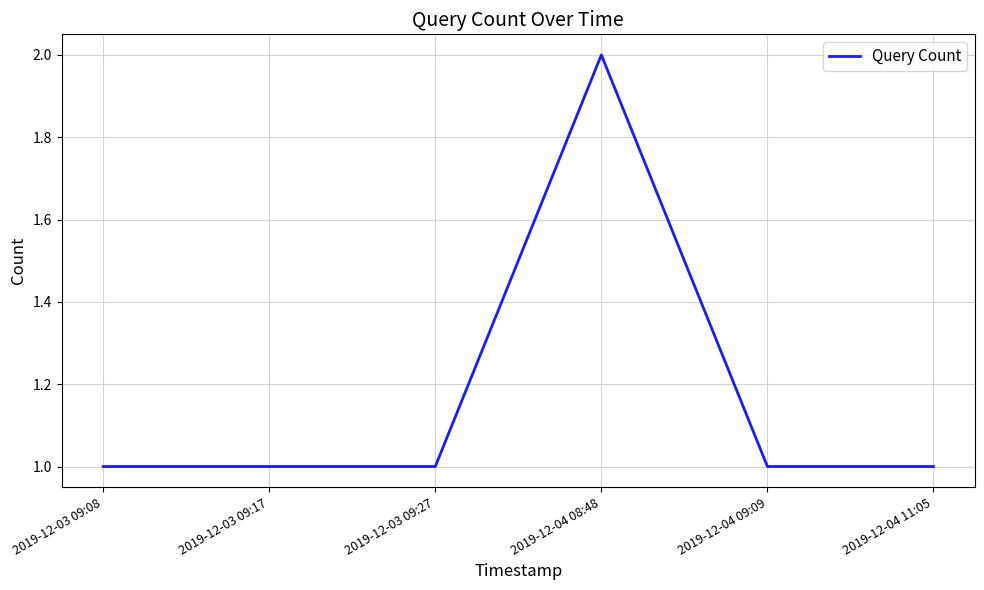

What is the difference between the maximum and second lowest values?

1